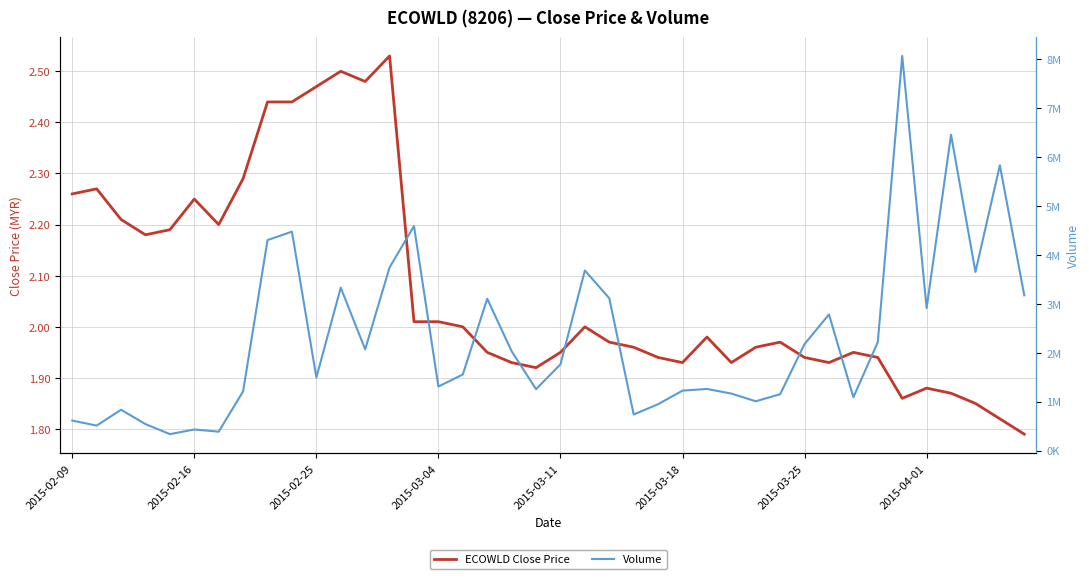

How many distinct data groups are displayed?

2